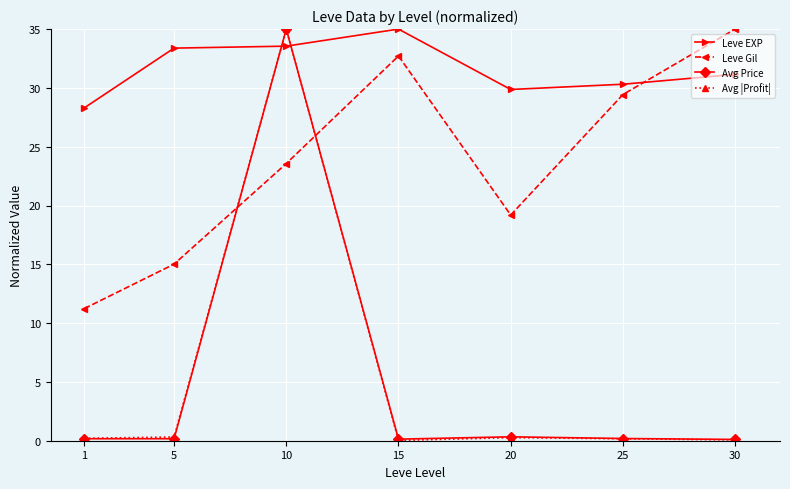

After their last crossing, which series has the higher values: Leve EXP or Leve Gil?

Leve Gil